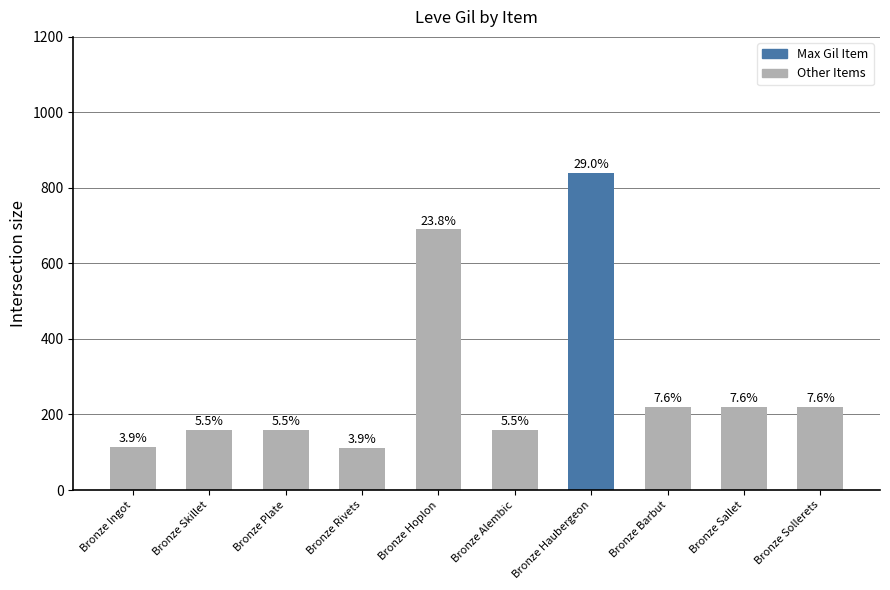

What is the label of the 9th bar from the right?

Bronze Skillet